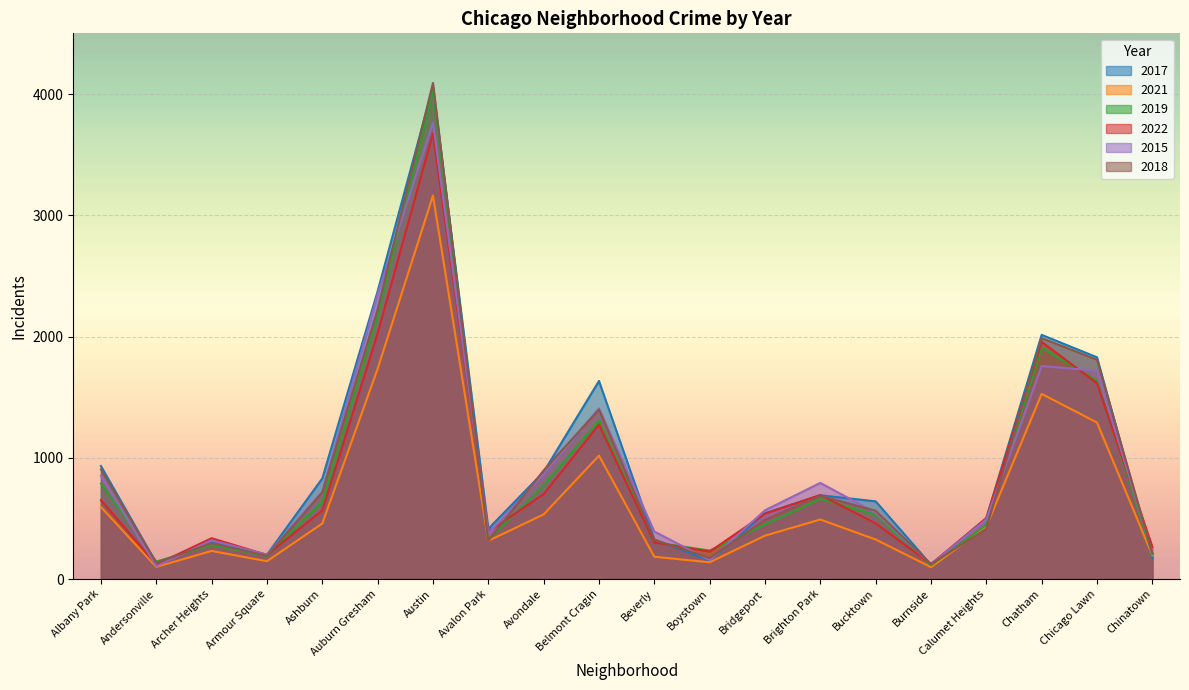

At which category does 2021 reach its first local valley?

Andersonville